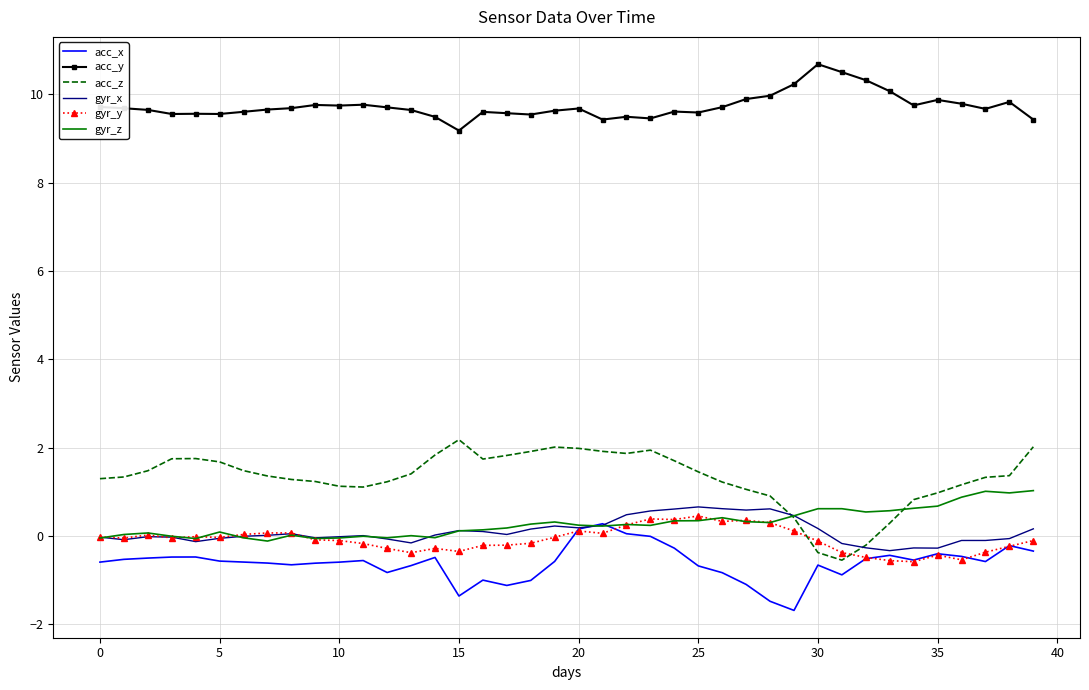

Which series has the largest total across all categories?

acc_y